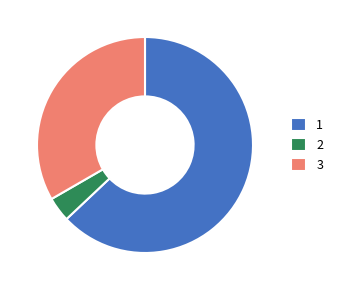

Between 1 and 2, which is larger?

1